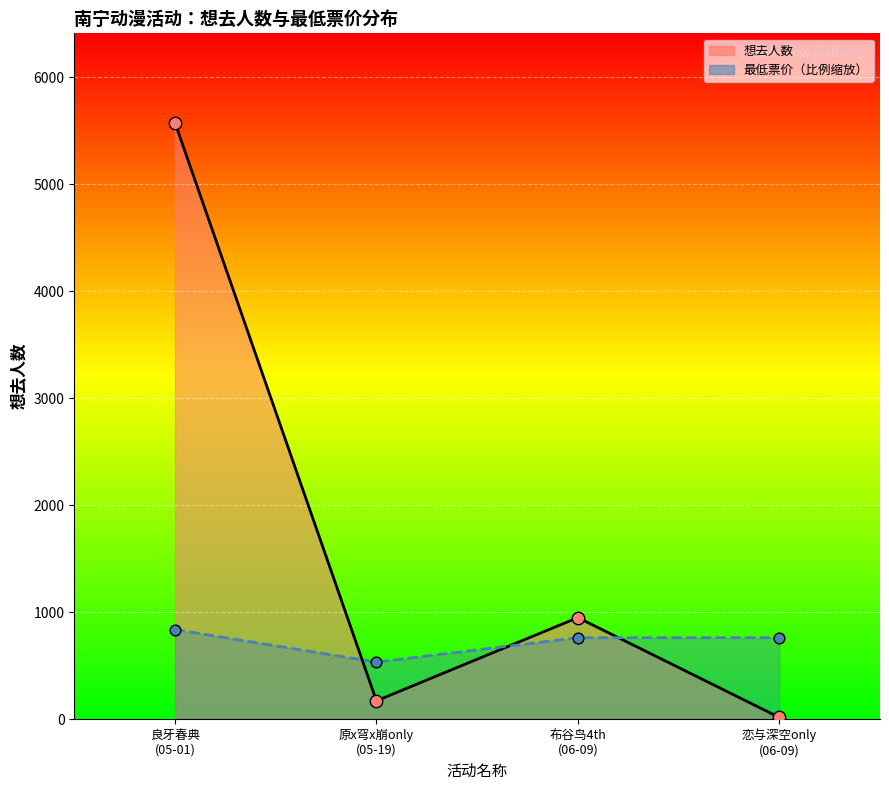

Between 布谷鸟4th (06-09) and 良牙春典 (05-01), which is larger?

良牙春典 (05-01)